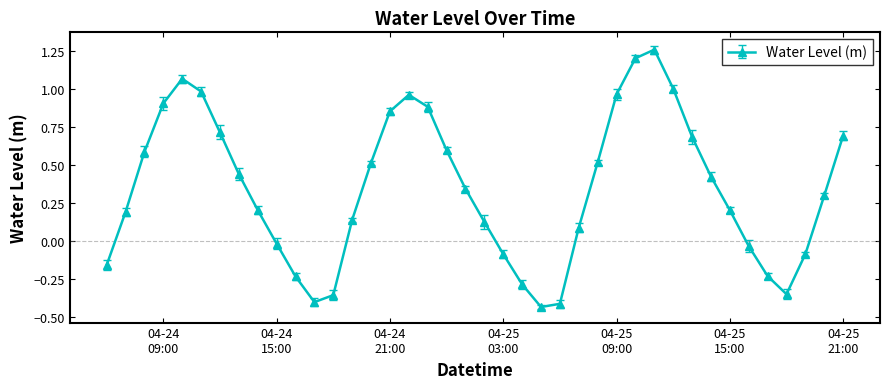

Count the number of values greater than 0.

27